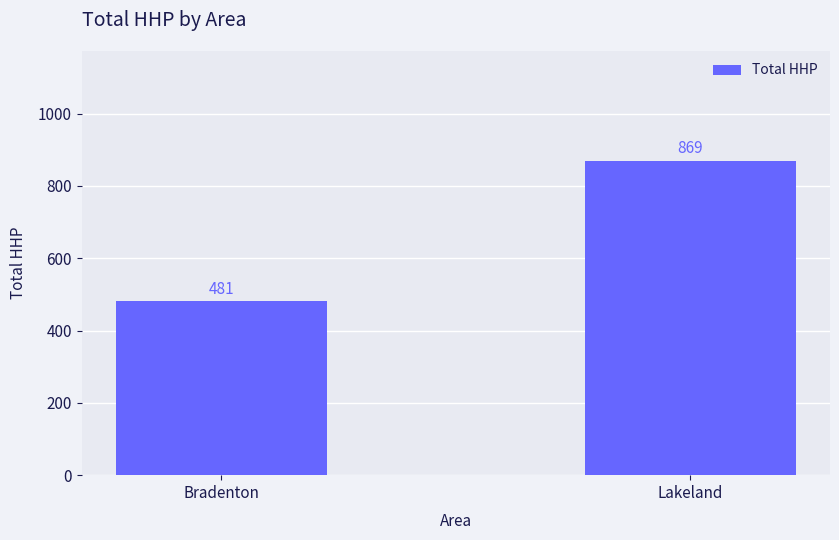

What is the label of the 1st bar from the left?

Bradenton